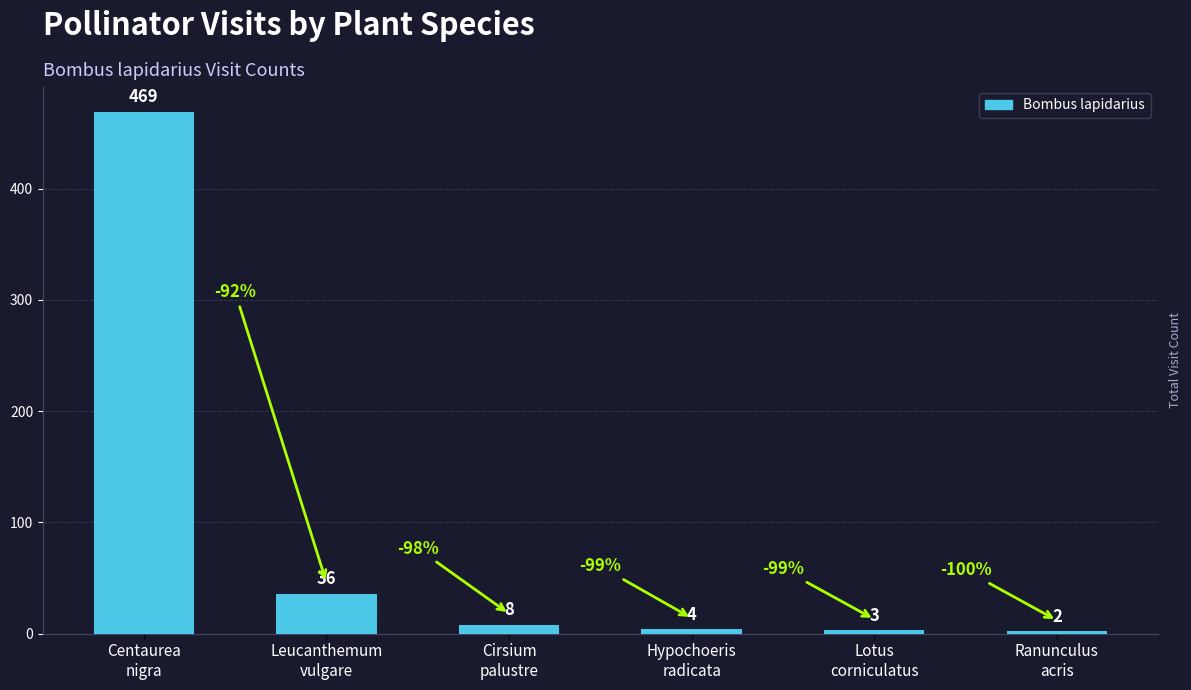

Does the chart contain any negative values?

No